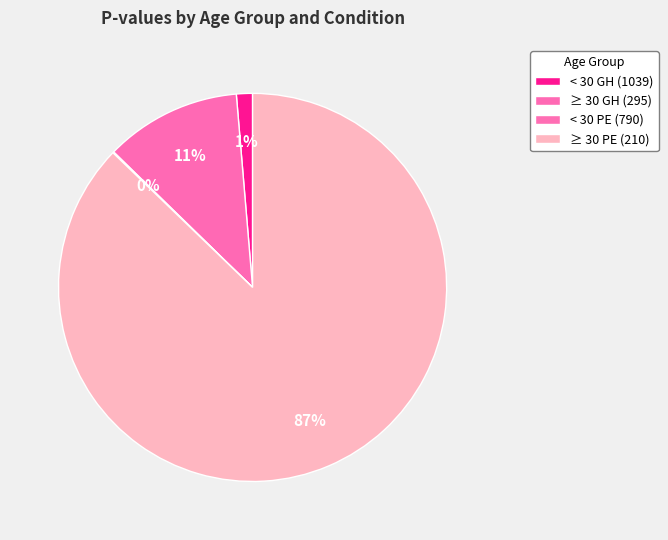

Count the number of slices in the pie.

4